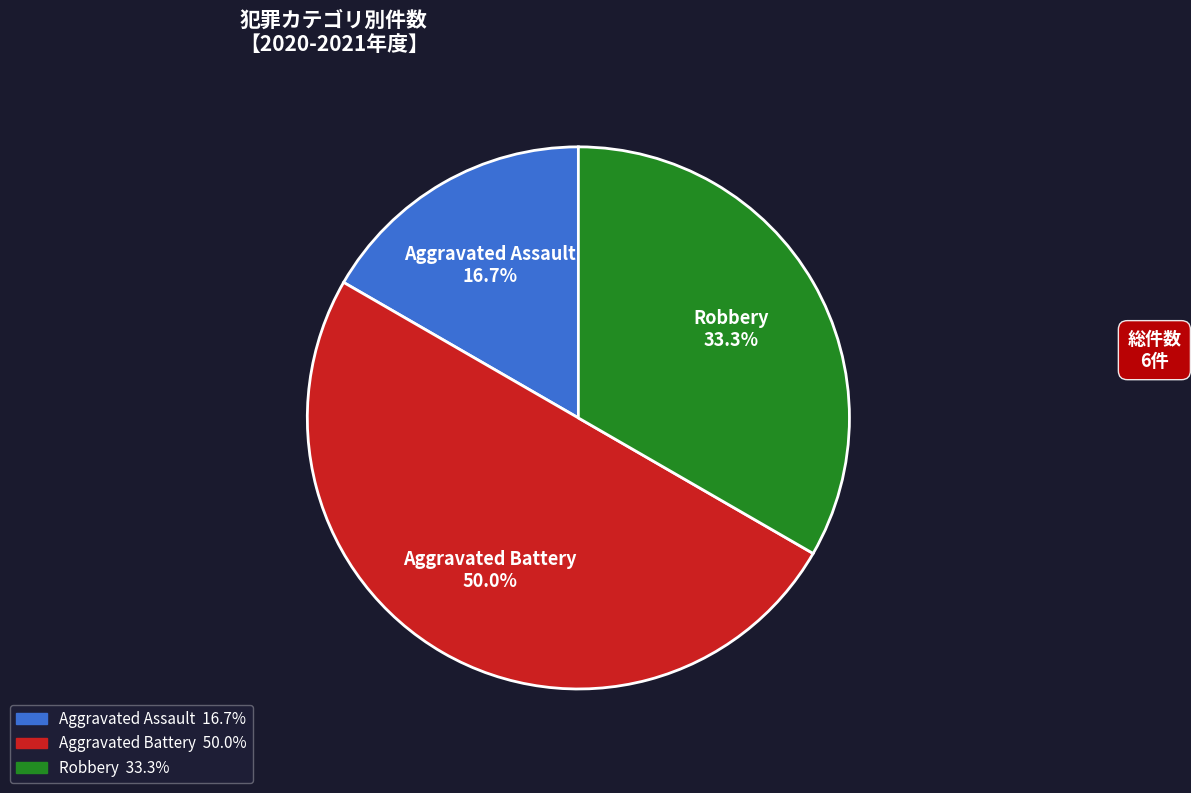

To the nearest percent, what portion does Aggravated Battery represent?

50%